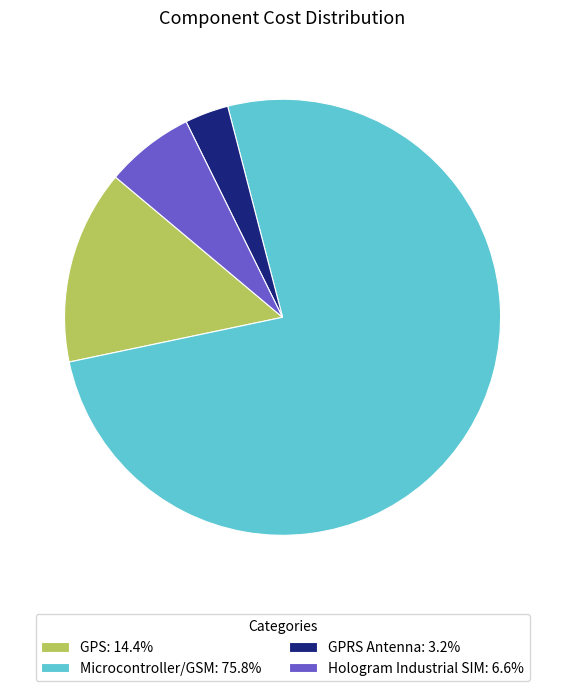

Is there any slice that represents more than half of the pie?

Yes